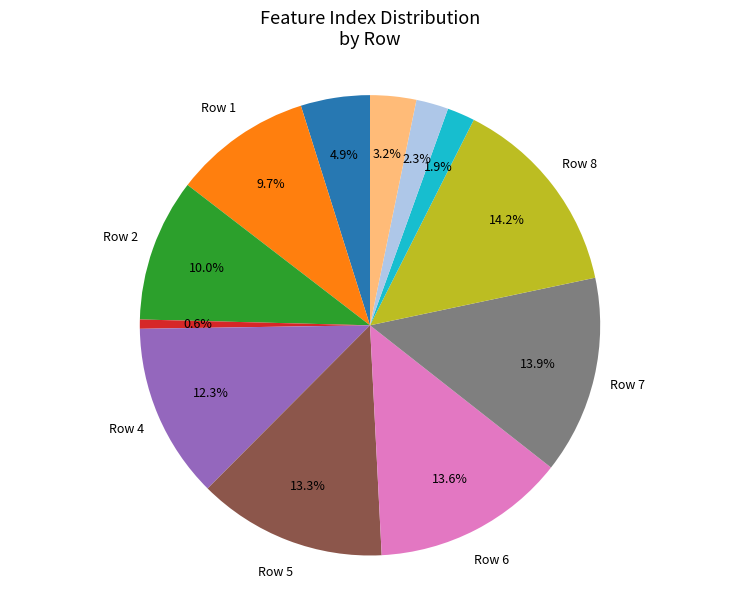

Does any single category account for the majority?

No